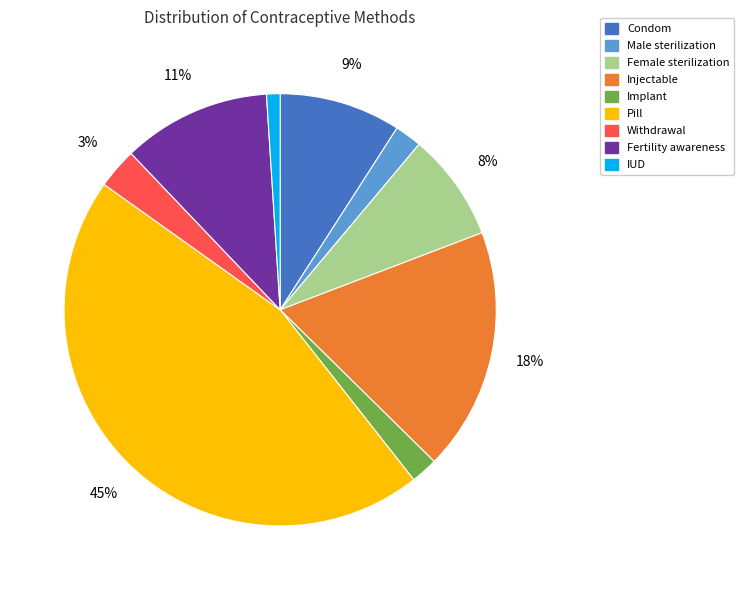

Is it true that Pill is 45% of the pie?

True